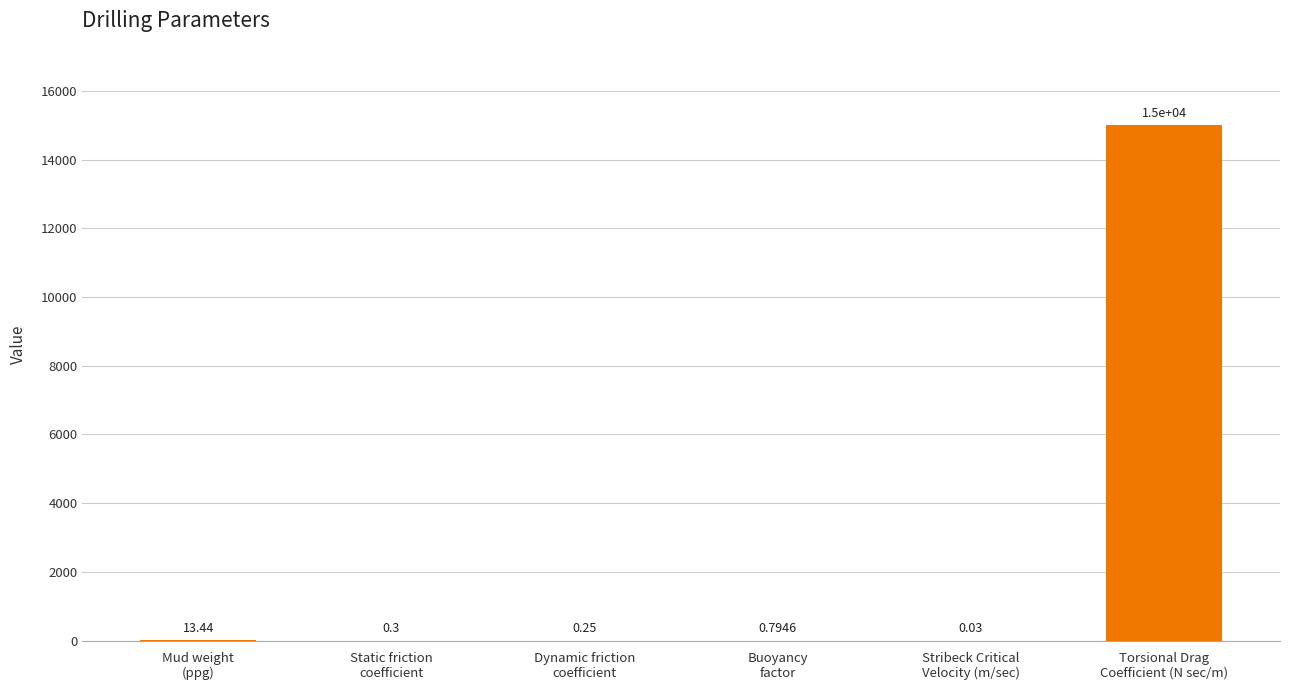

What is the sum of all values?

15014.8